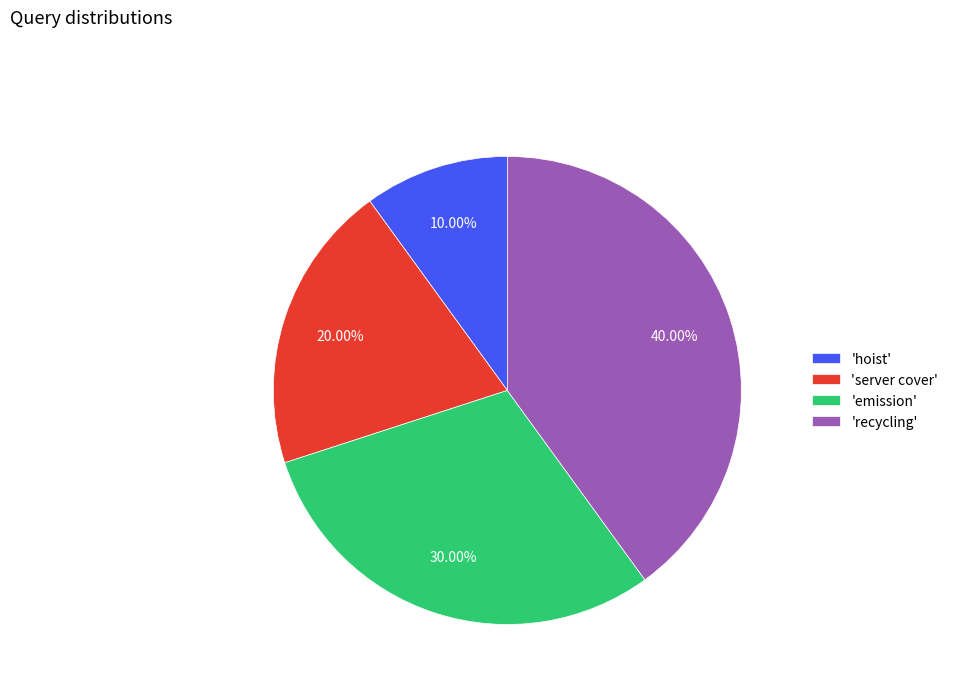

To the nearest percent, what is the average slice percentage?

25%